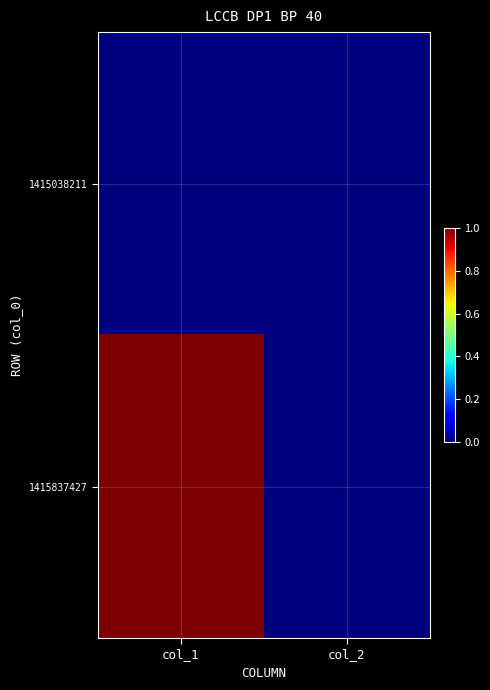

Which series changed the most between col_1 and col_2?

1415837427